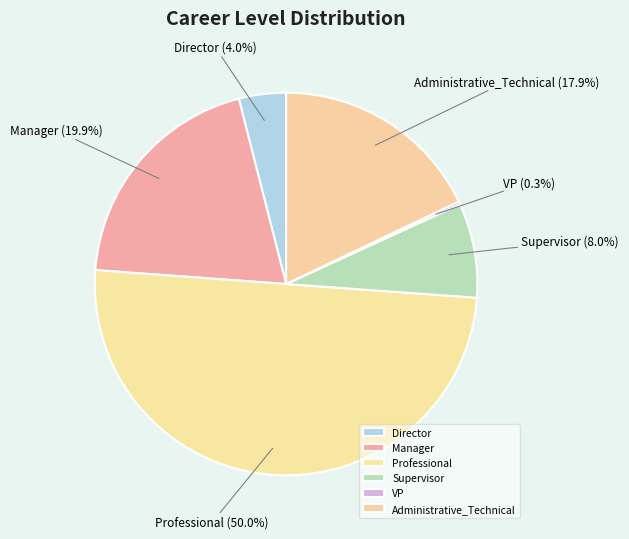

To the nearest percent, what is the average slice percentage?

17%